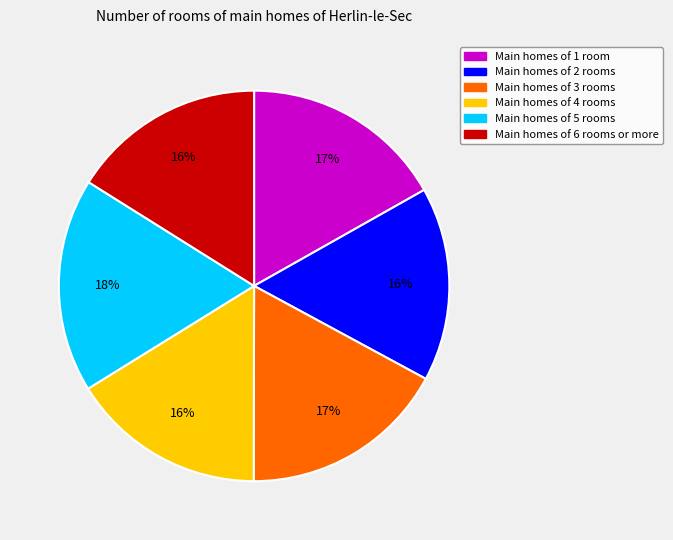

What is the largest slice in the pie chart?

Main homes of 5 rooms